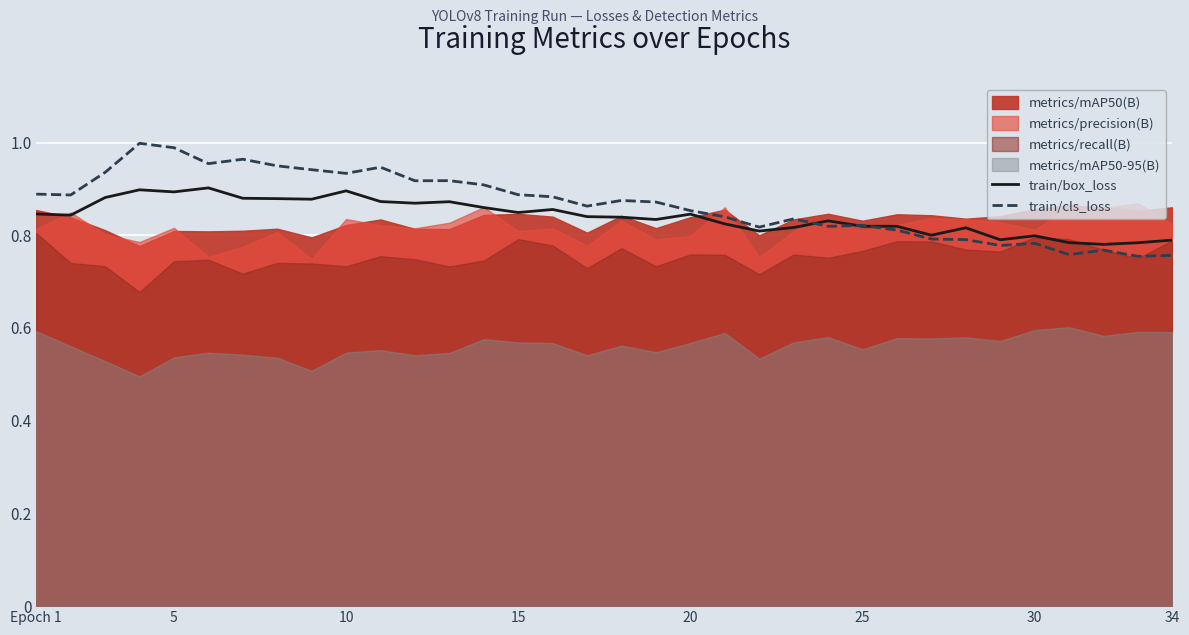

In train/cls_loss, how many points are lower than both neighbors (excluding endpoints)?

10